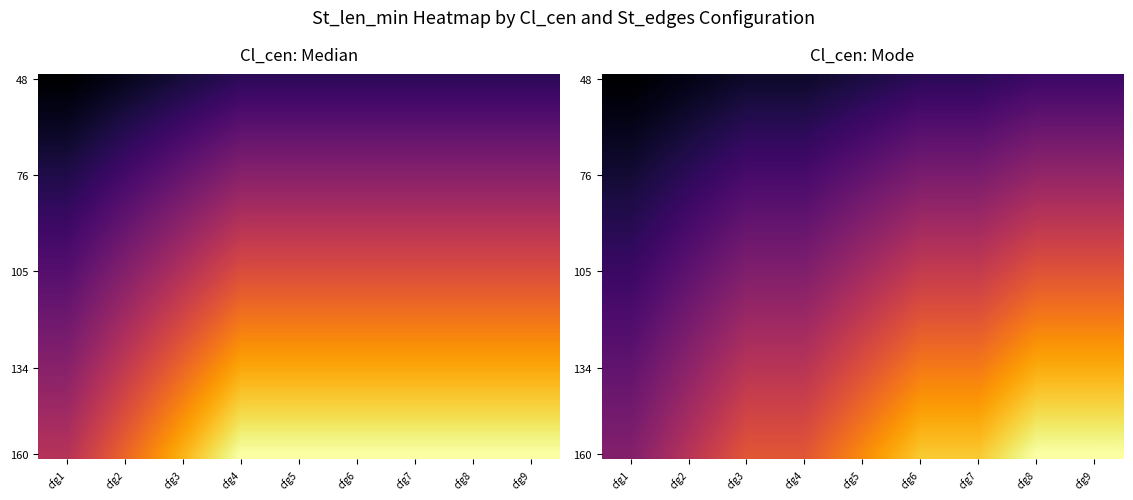

Between cfg1 and cfg4, which is larger?

cfg4